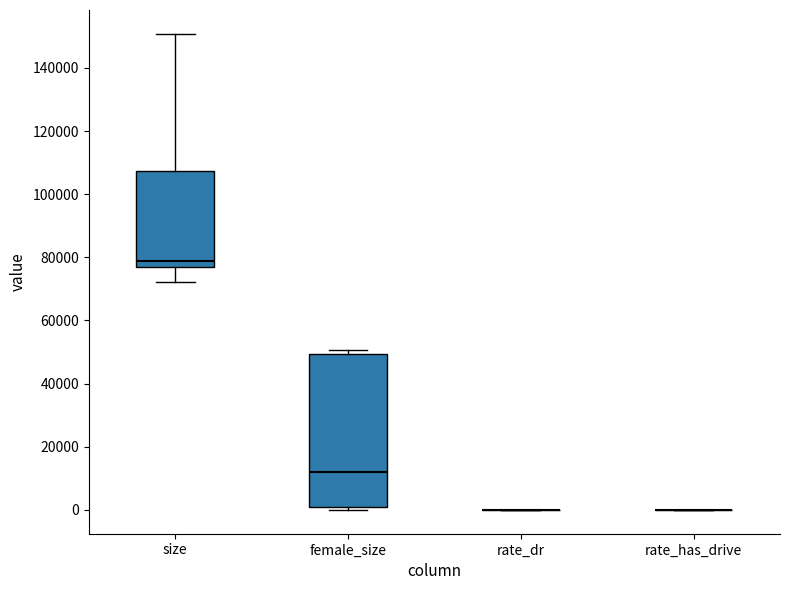

Which box is the tallest, from its lower edge to its upper edge?

female_size